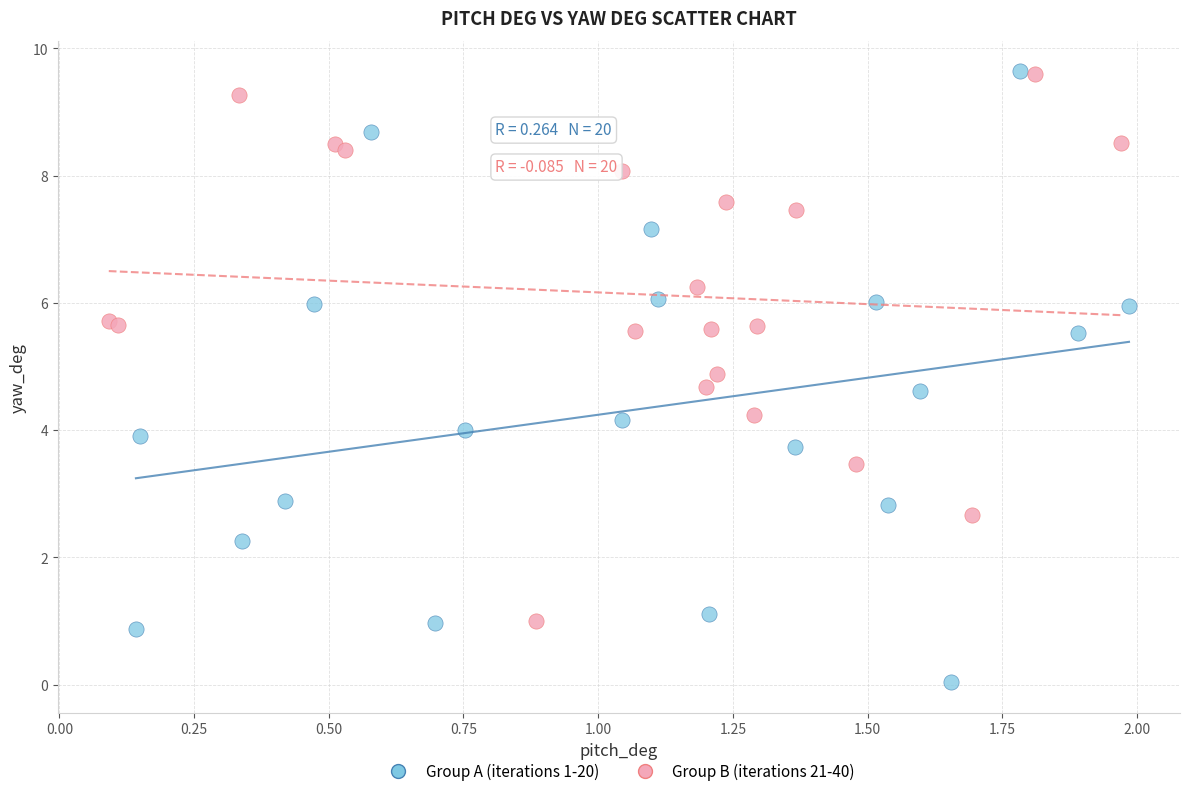

Which series contains the lowest Y value?

Group A (iterations 1-20)